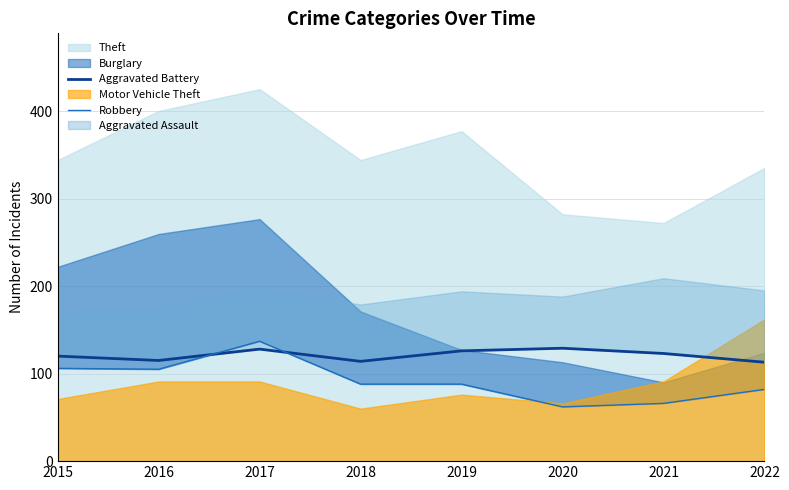

Where does the Robbery series first go above 88?

2015